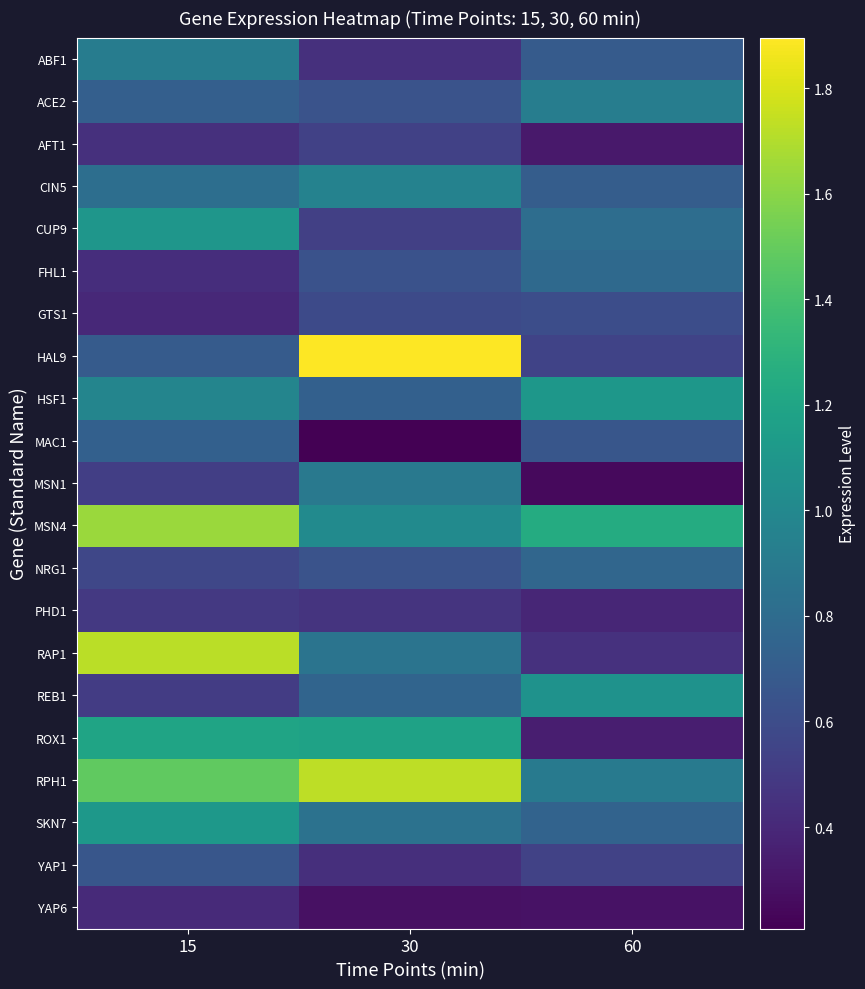

What is the total value across all series at 60?

14.1